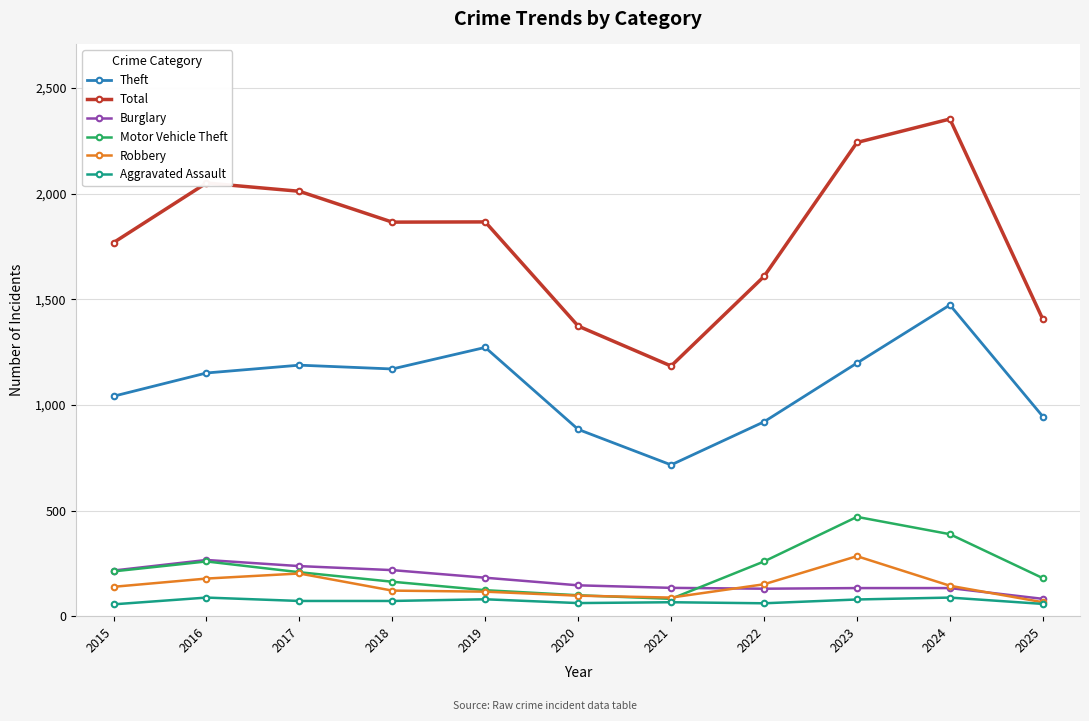

At 2018, list the series in order from smallest to largest.

Aggravated Assault, Robbery, Motor Vehicle Theft, Burglary, Theft, Total